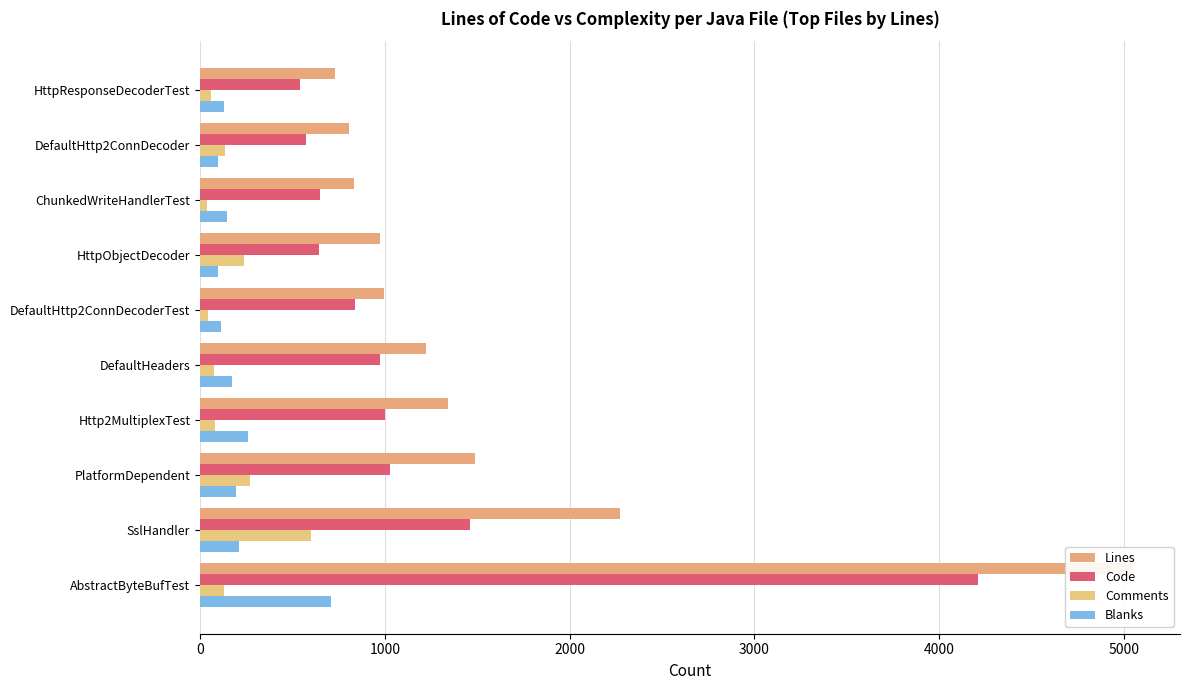

How many values in the Comments series exceed 128?

4